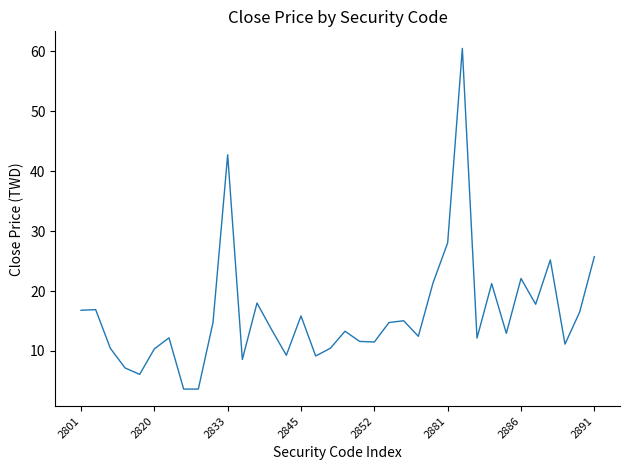

What is the greatest value displayed?

60.5